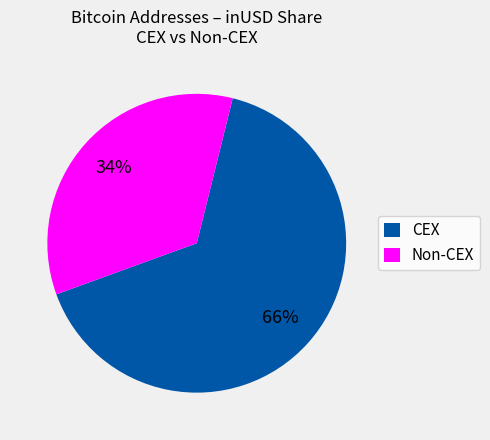

What percentage is the Non-CEX slice, to the nearest percent?

34%